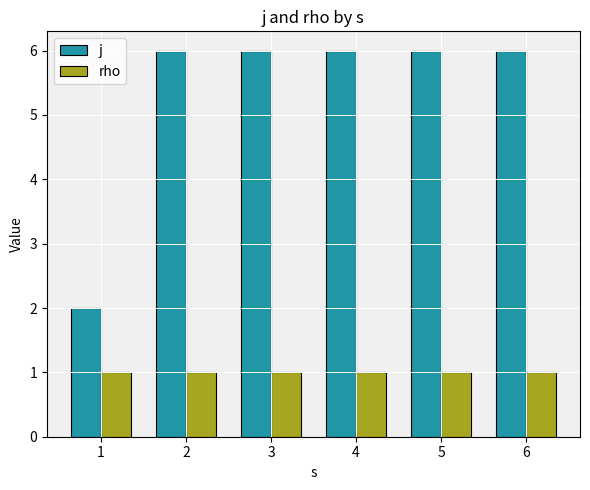

Which series changed the most between 1 and 2?

j